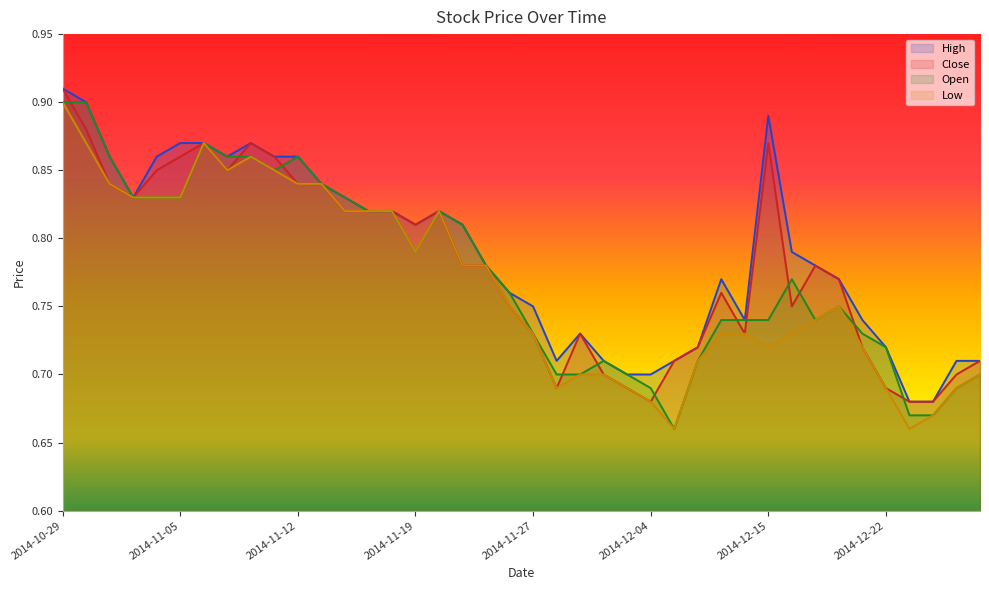

What is the difference between the second highest and minimum values in the Low series?

0.2